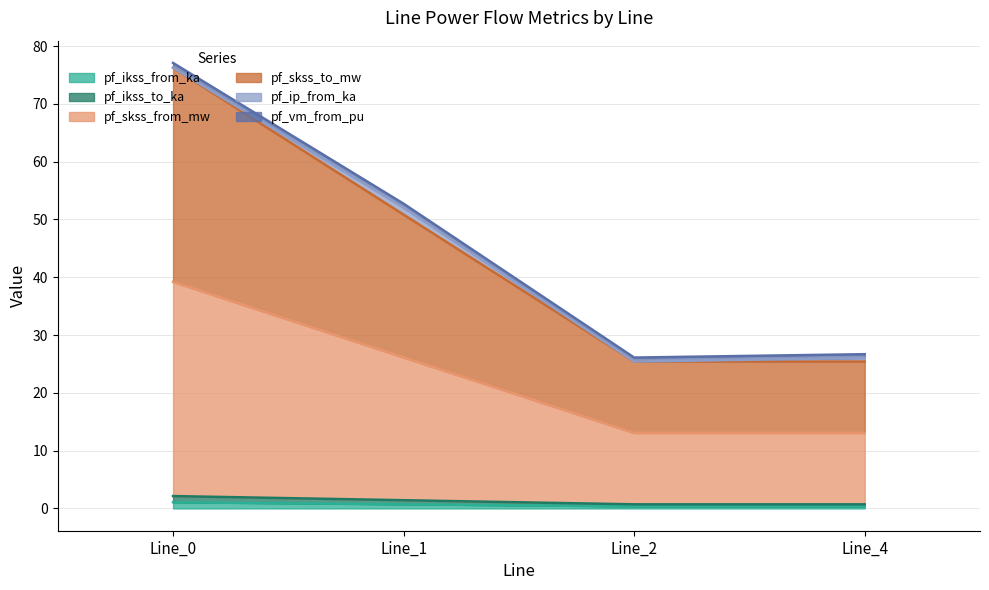

Rank the categories by pf_skss_from_mw value from highest to lowest.

Line_0, Line_1, Line_4, Line_2